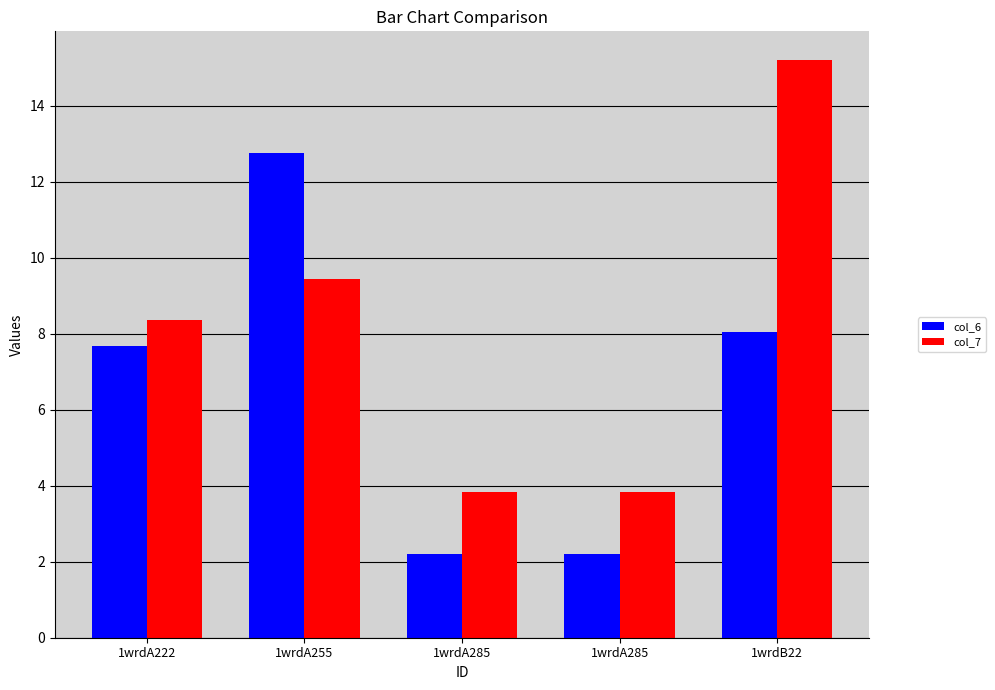

What are all the series names shown in the legend?

col_6, col_7